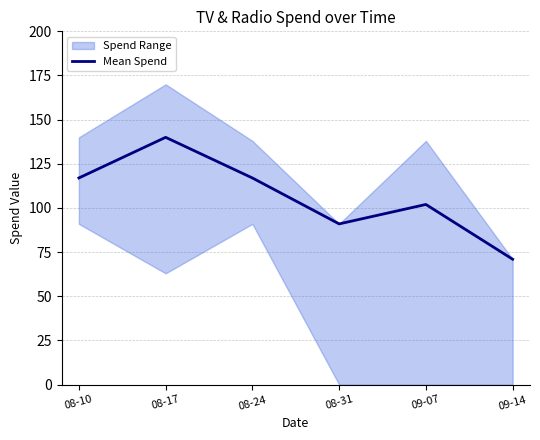

What value does the data have at 09-07, to the nearest 10?

100